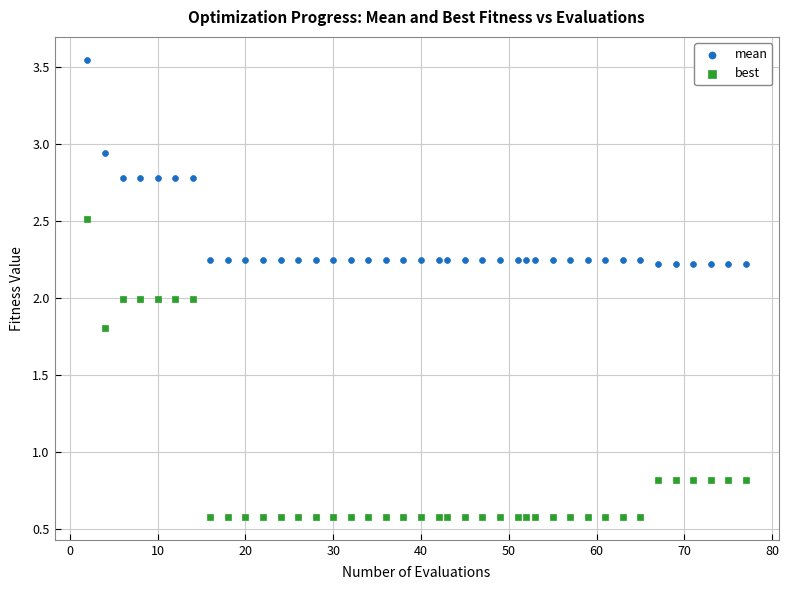

Across all data points, what is the range of X values (max minus min)?

75.0